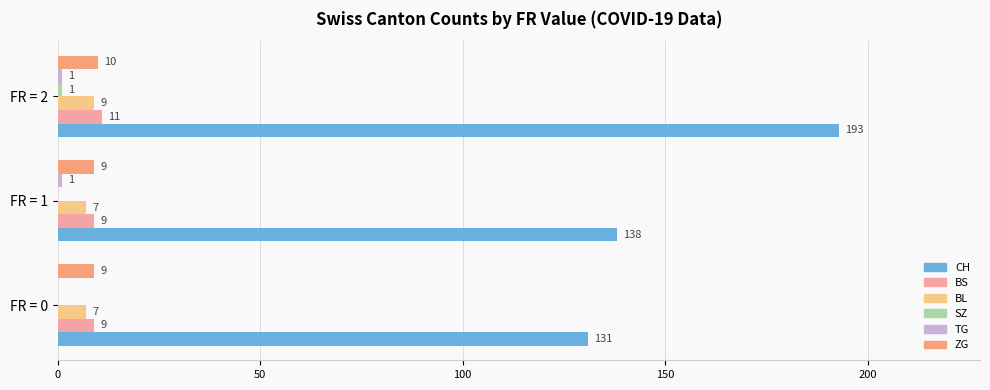

Which series has the widest spread of values?

CH